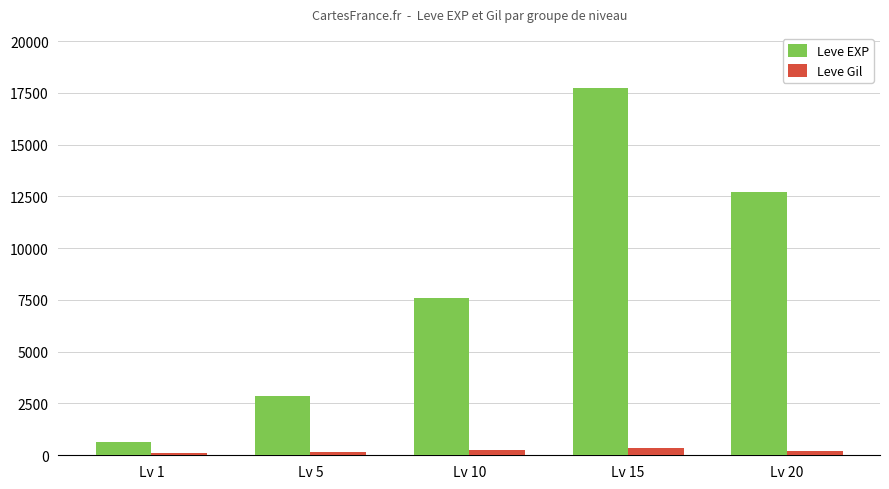

Read the Leve Gil value at Lv 5, to the nearest 50.

150